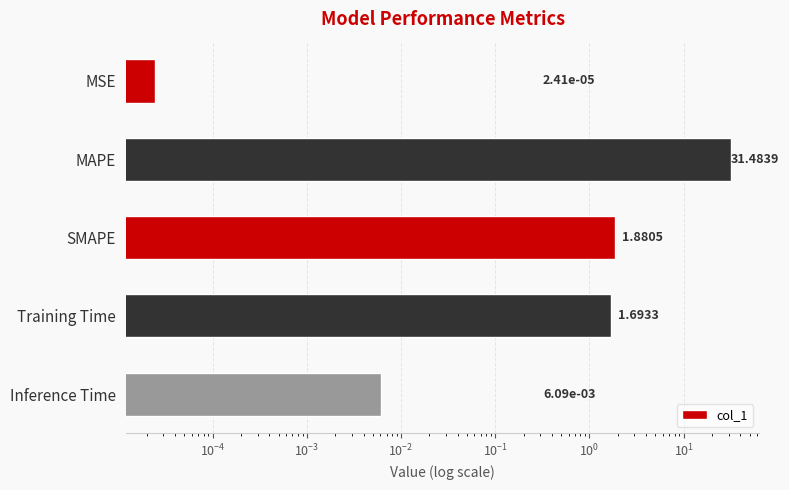

What is the average value?

7.0